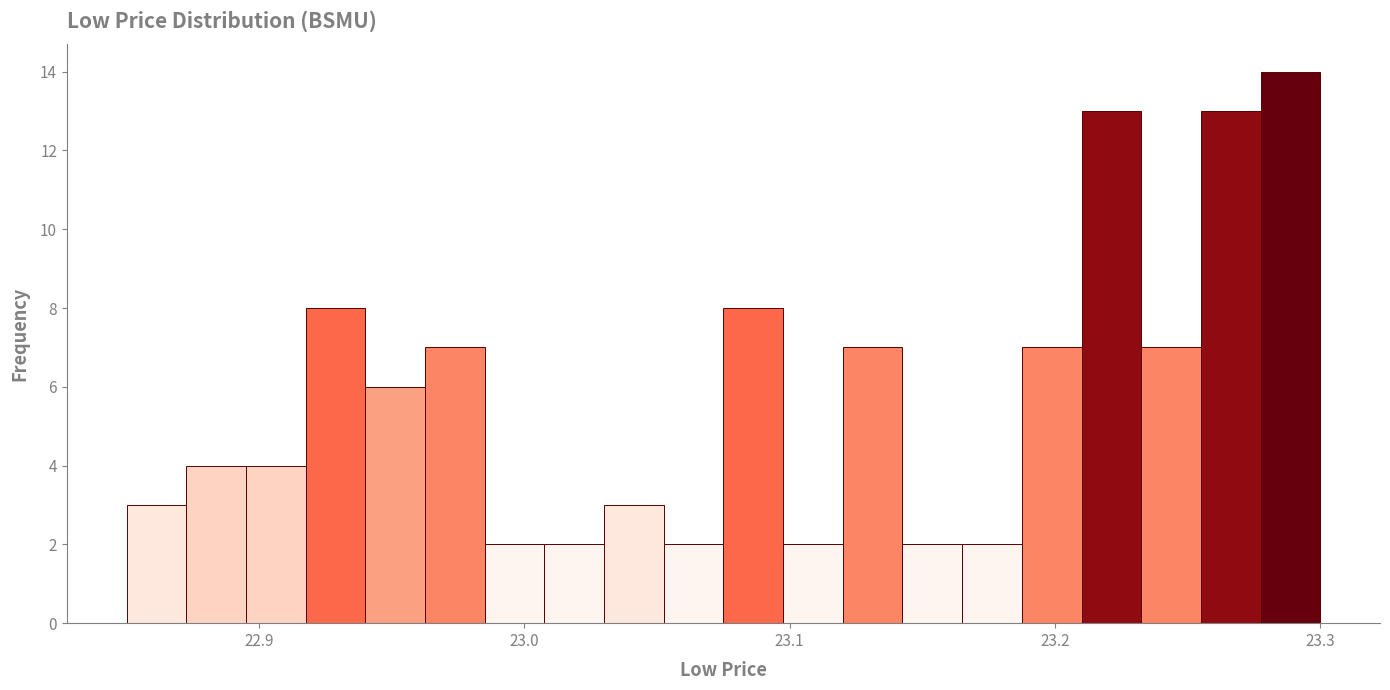

Around what value on the x-axis is the tallest bar? Give the approximate position of its centre, as read against the axis.

23.29